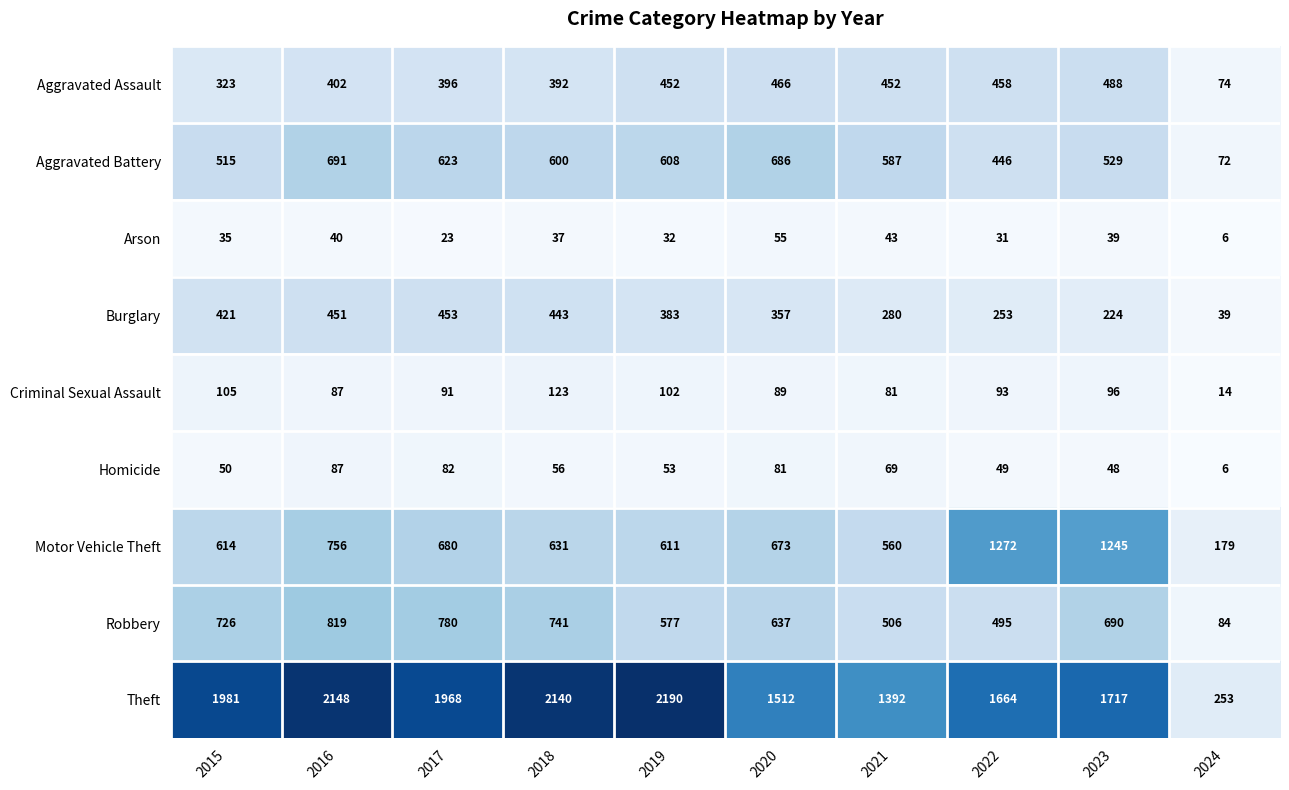

Rank the series at 2018 from lowest to highest value.

Arson, Homicide, Criminal Sexual Assault, Aggravated Assault, Burglary, Aggravated Battery, Motor Vehicle Theft, Robbery, Theft